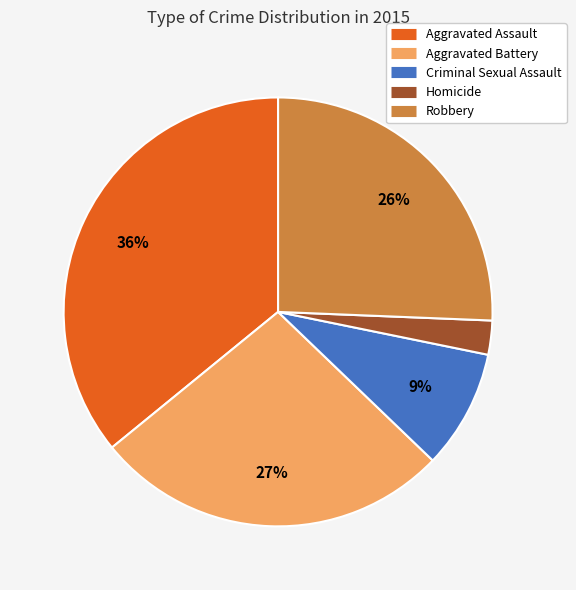

Approximately how many times larger is the value at Aggravated Battery compared to Aggravated Assault?

0.8